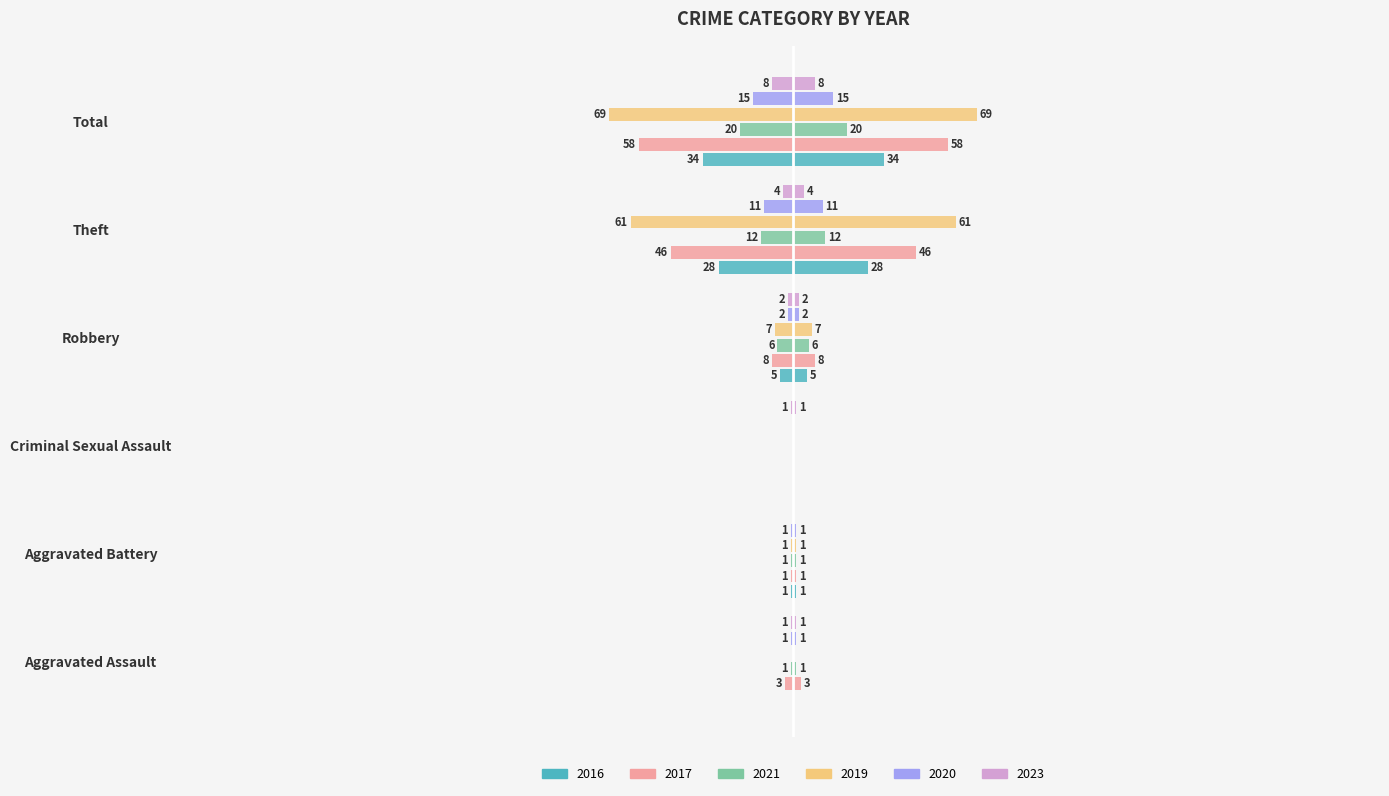

Between Aggravated Assault and Aggravated Battery, which is larger?

Aggravated Assault